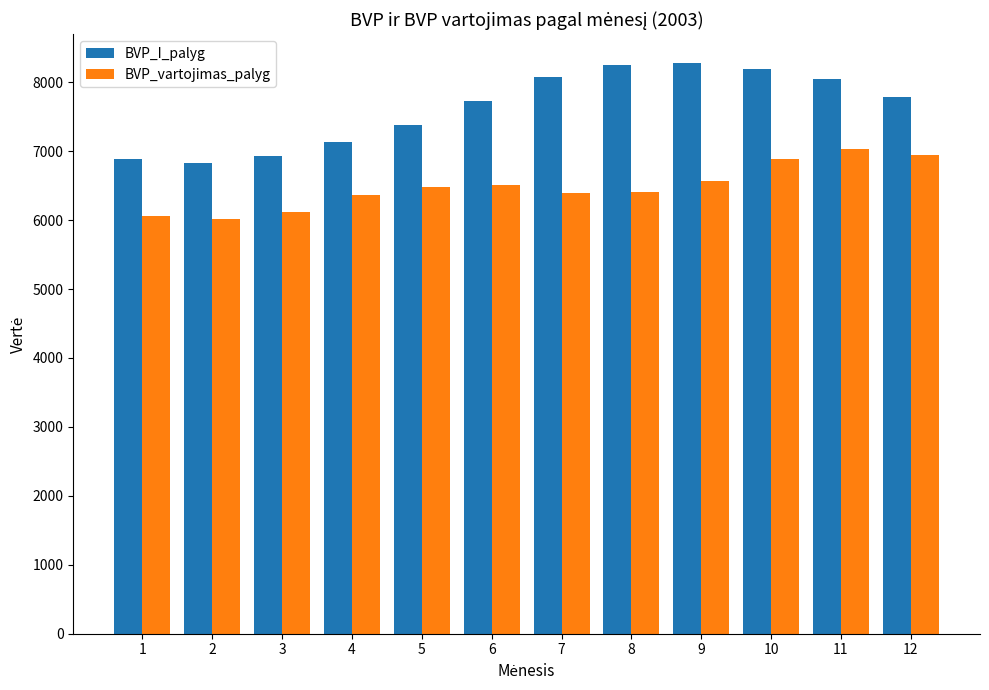

How many bars are there in each group?

2